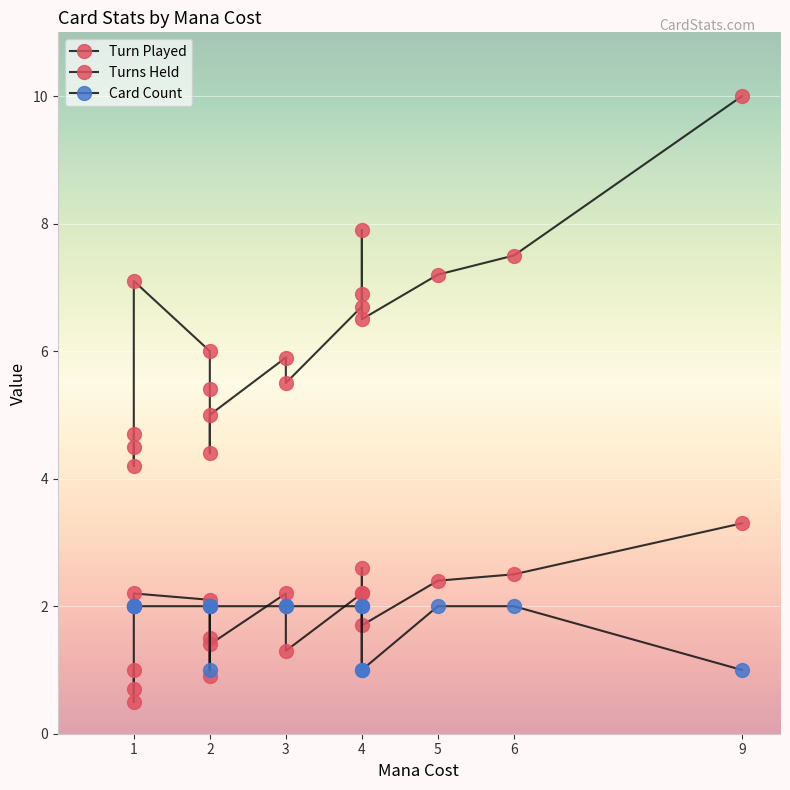

How many interior local valleys does the Turns Held series have?

4